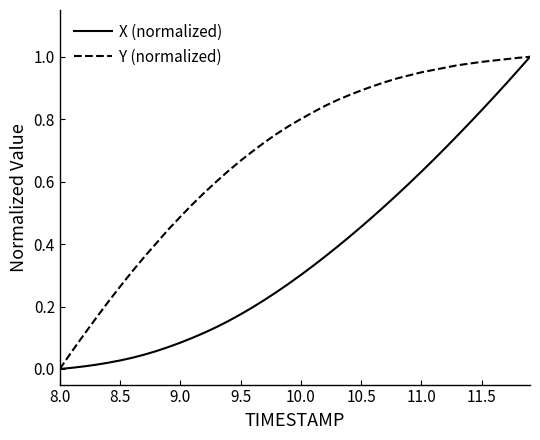

Rank the series by their average value, from lowest to highest.

X (normalized), Y (normalized)